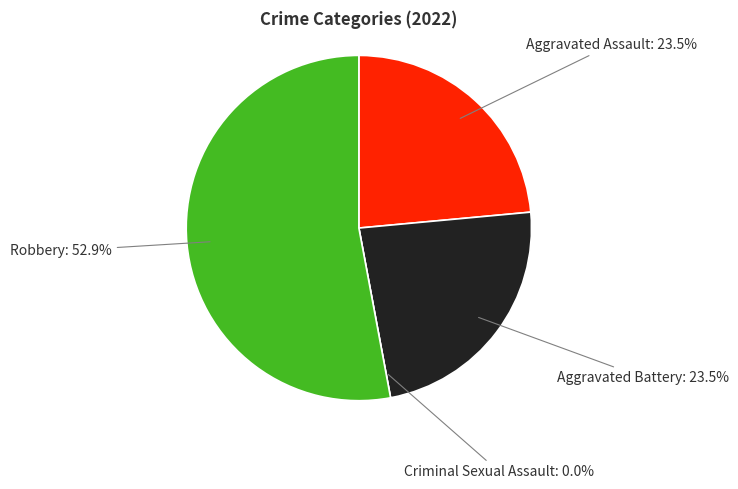

Is the sum of Aggravated Assault and Criminal Sexual Assault greater than half?

No